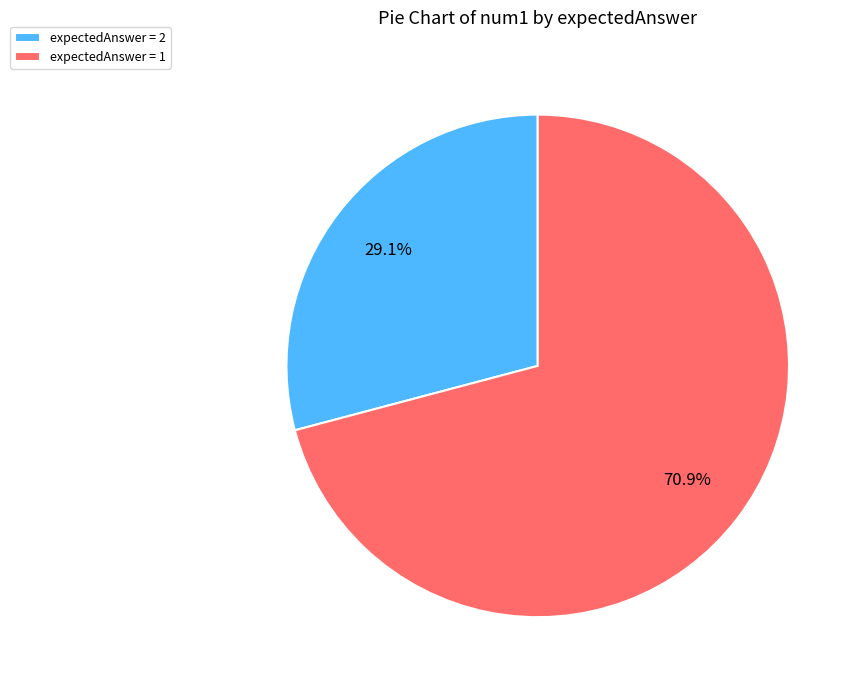

Does any single category account for the majority?

Yes